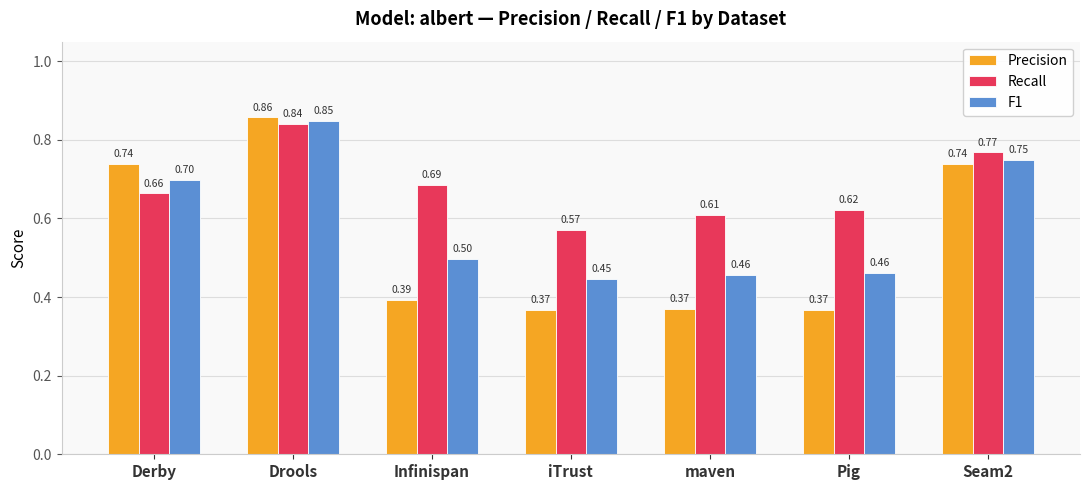

What is the sum of all Recall values?

4.8